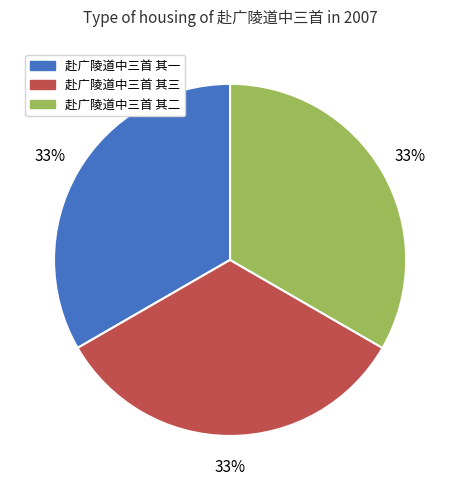

True or false: 赴广陵道中三首 其三 accounts for 33% of the total.

True